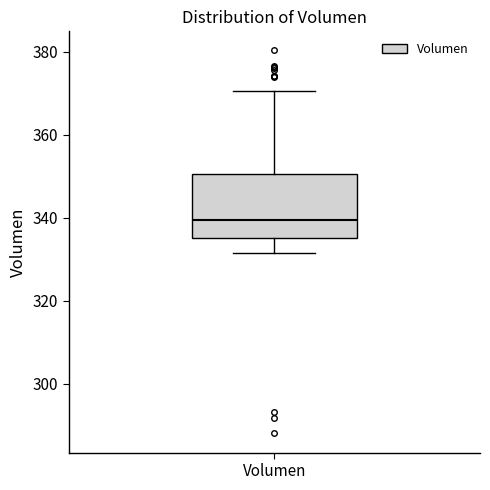

Transcribe this box plot: give where the median line is, the range the box spans, and where the two whiskers end, as read against the y-axis. The values are not printed on the chart, so give them approximately, as read against the axis.

median 340, box 336 to 350, whiskers 332 to 370